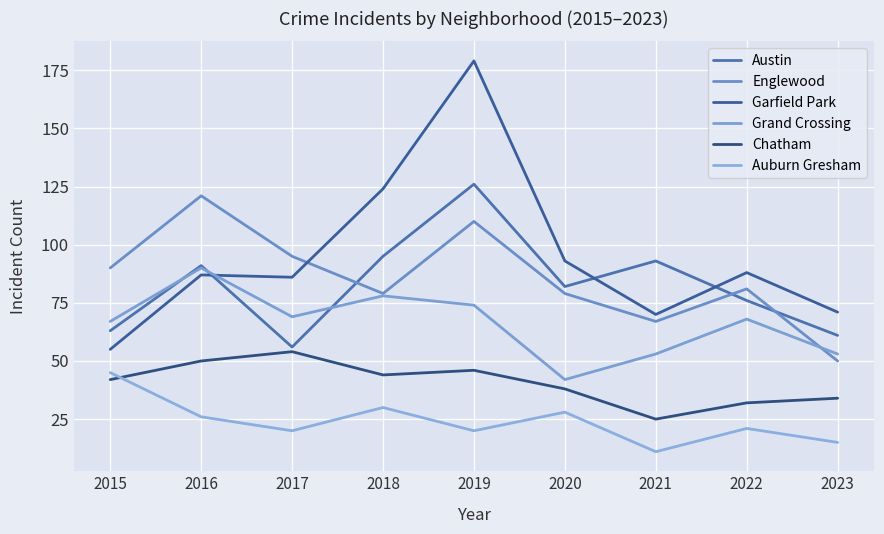

Which series ends up on top after the final intersection of Englewood and Garfield Park?

Garfield Park